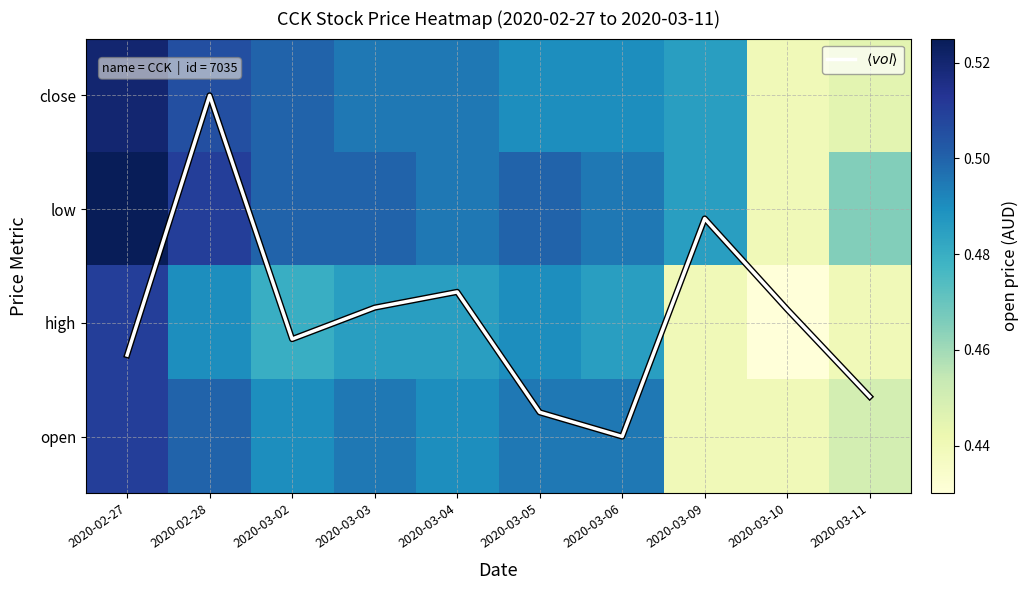

Which series has the largest range (max minus min)?

$\langle vol \rangle$